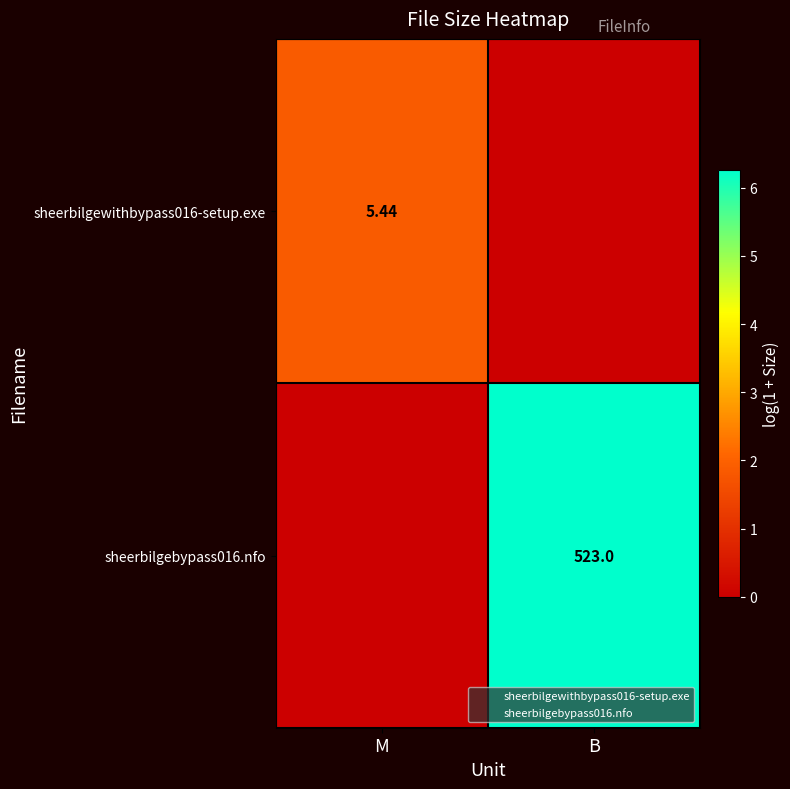

Which series changed the most between M and B?

sheerbilgebypass016.nfo